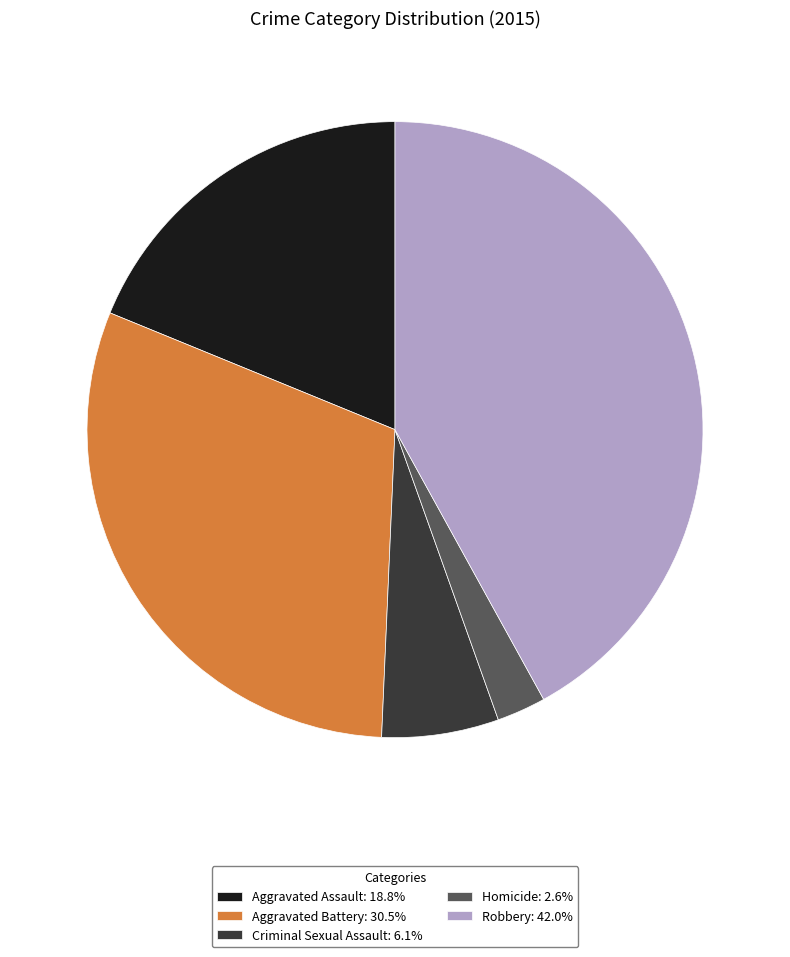

Do Criminal Sexual Assault: 6.1% and Robbery: 42.0% together represent more than half of the pie?

No